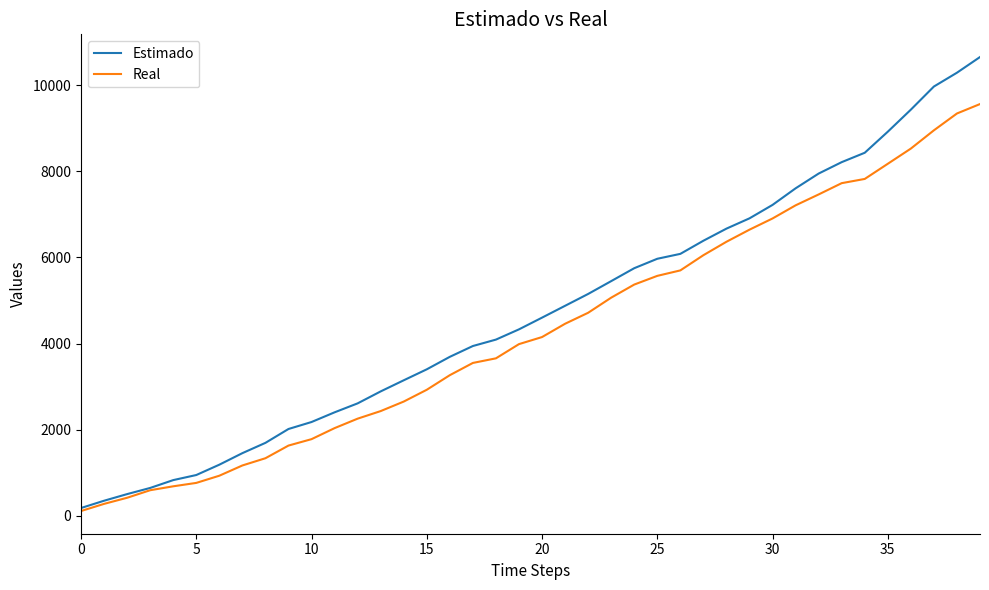

What is the maximum value shown in the chart?

10653